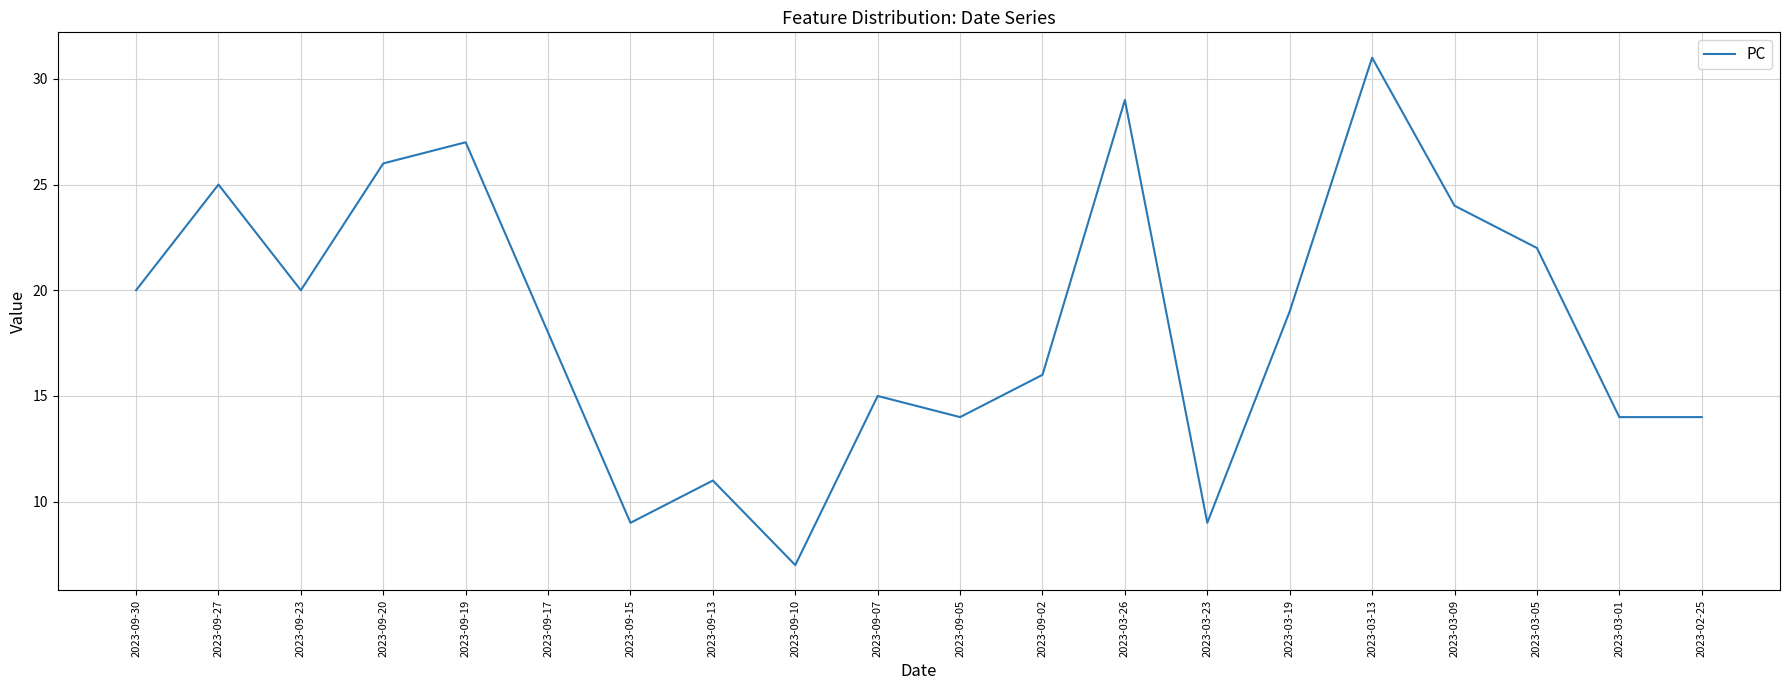

What is the change in value from 2023-03-26 to 2023-03-09?

-5